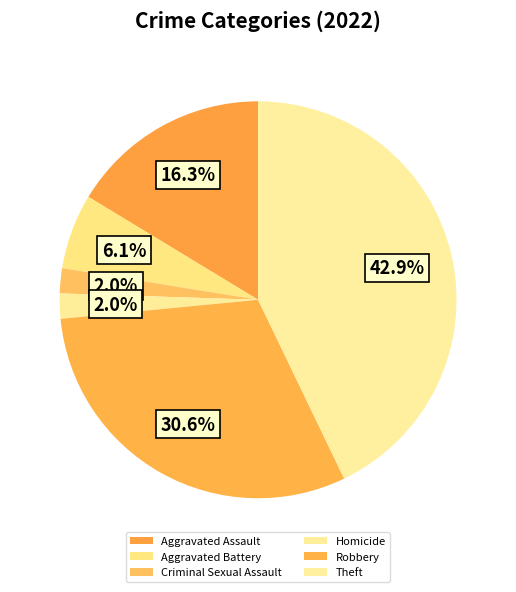

What portion of the pie excludes Robbery?

69.4%